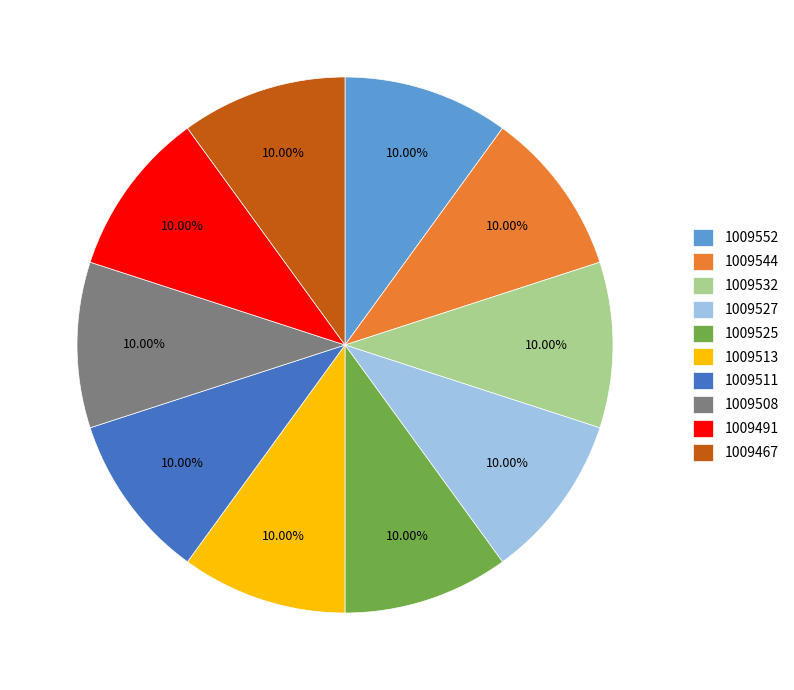

What is the ratio of the value at 1009491 to the value at 1009532?

1.0